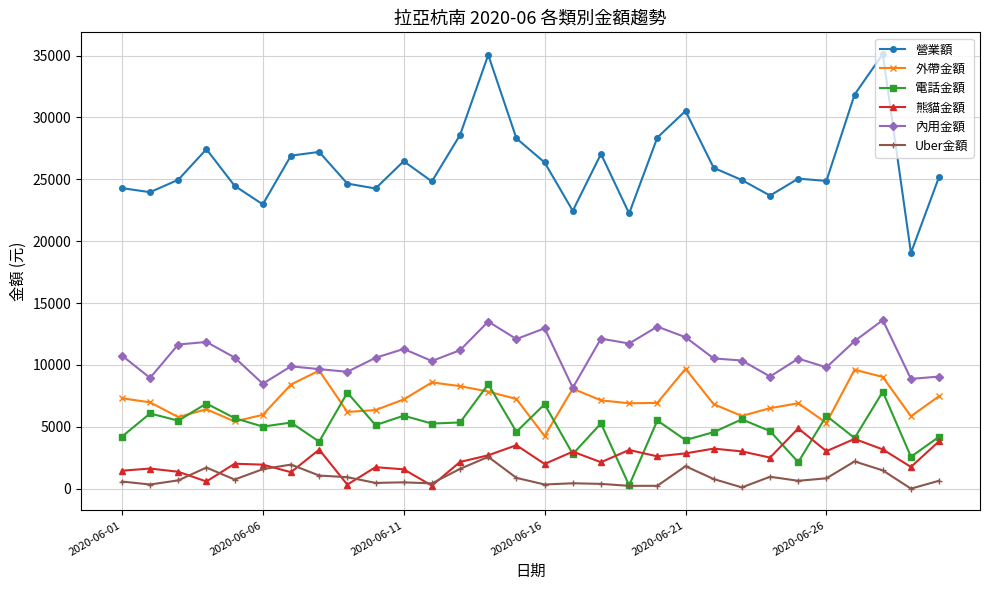

What is the maximum value for 熊貓金額?

4870